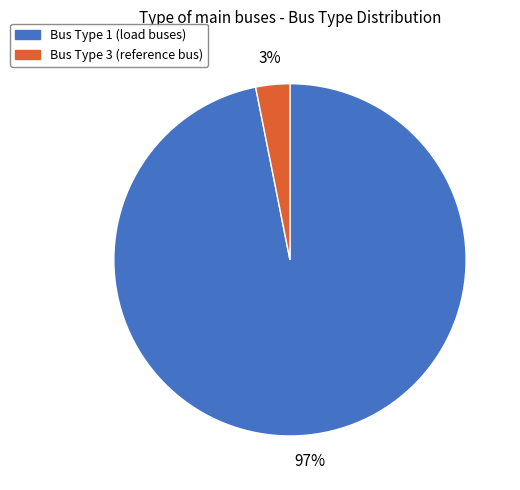

Does any single category account for the majority?

Yes